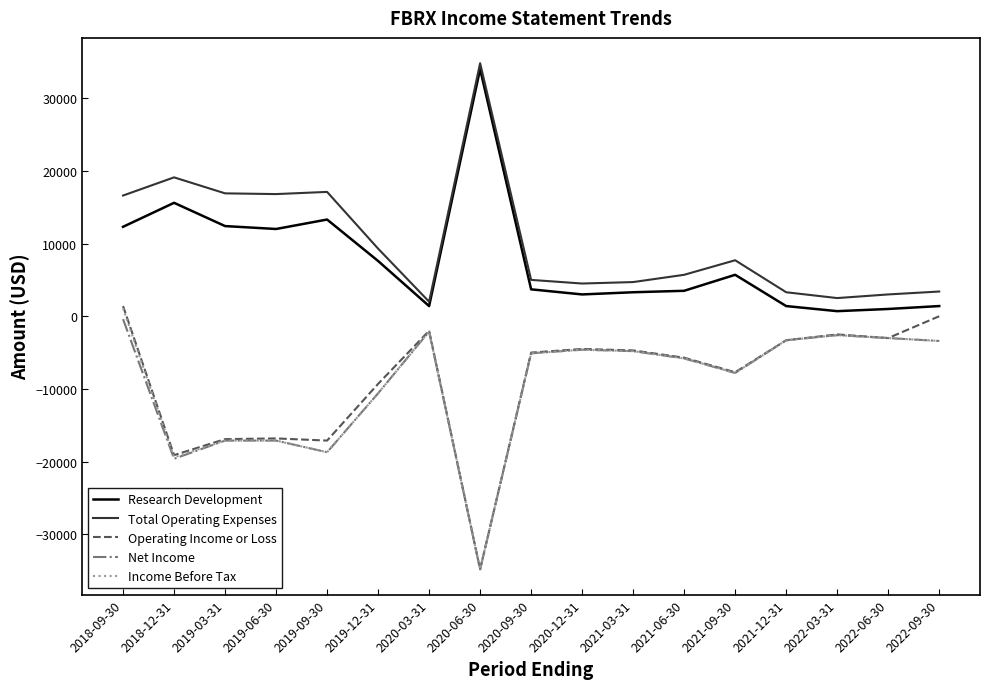

The value of Net Income at 2019-09-30 is -28526. True or false?

False